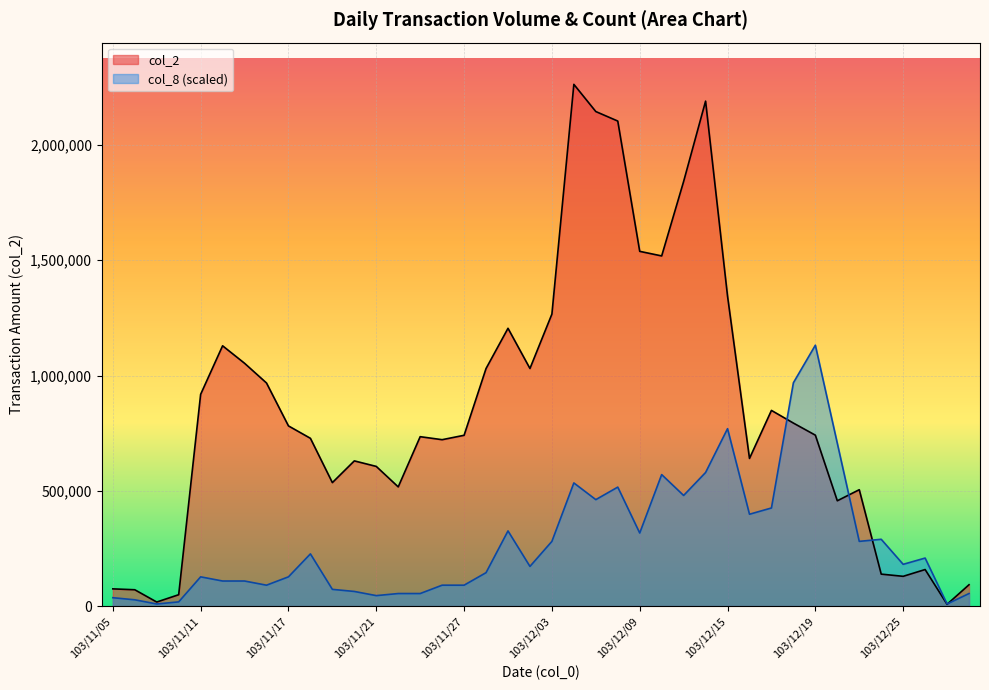

How many interior local peaks does the col_8 series have?

10